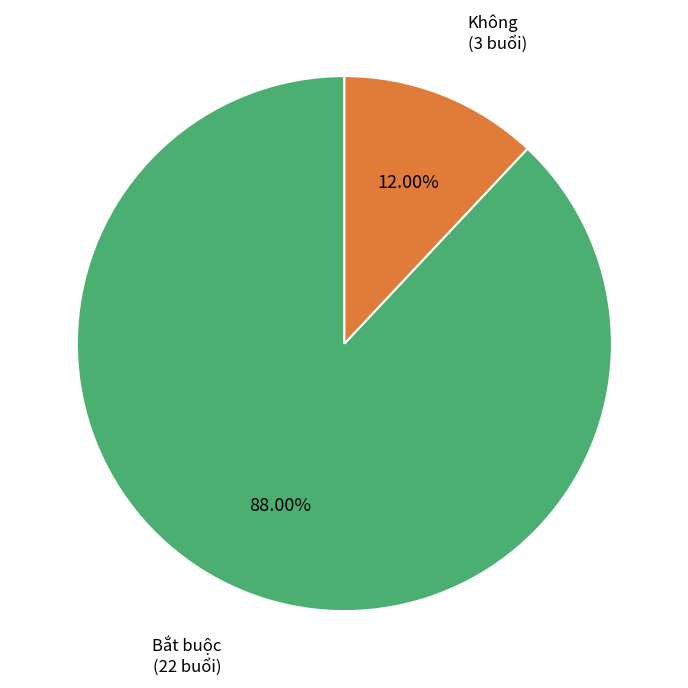

Is the sum of Không and Bắt buộc greater than half?

Yes